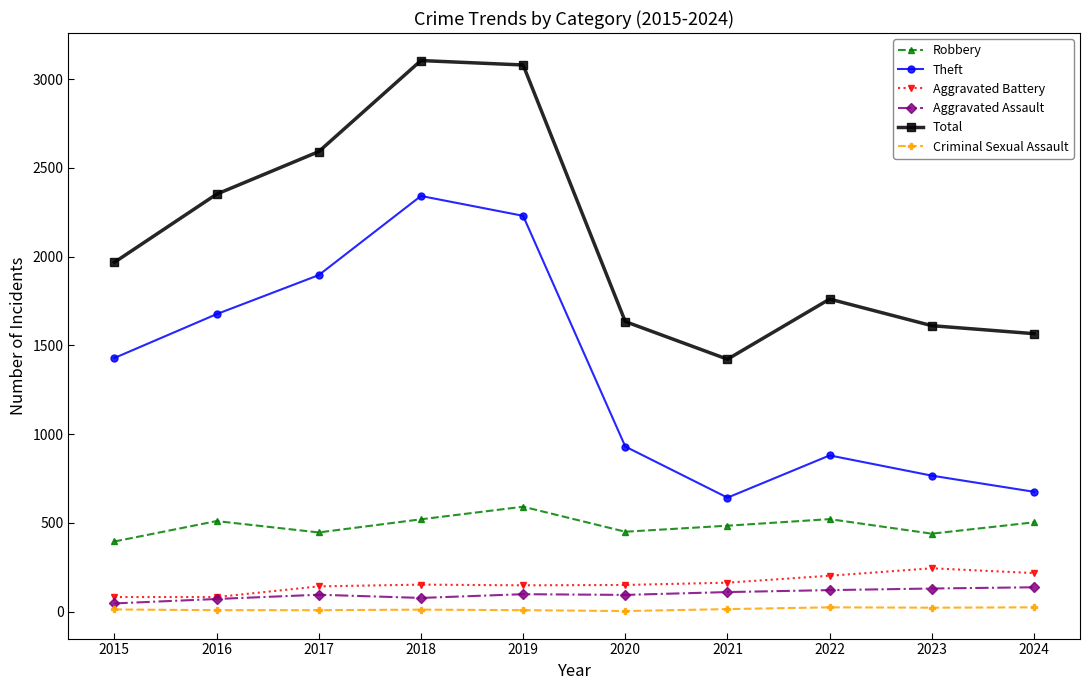

Does the chart display data point markers on the line(s)?

Yes